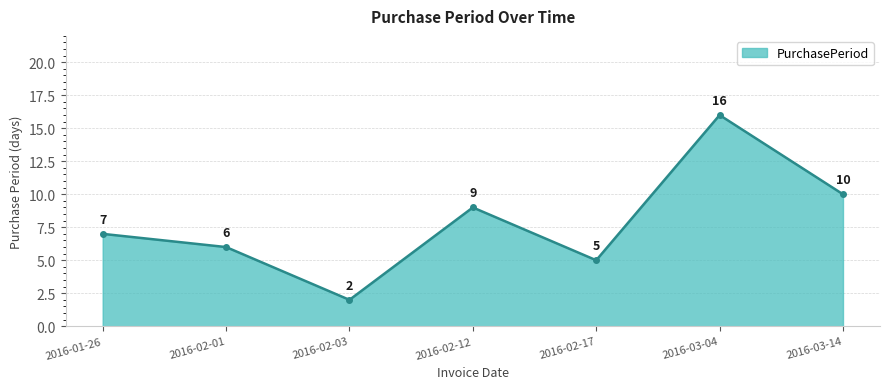

How many categories are shown in the chart?

7